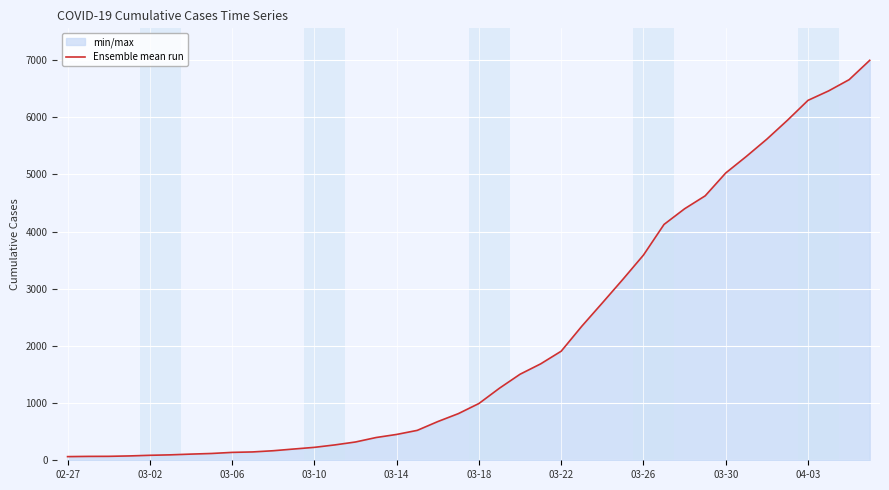

What is the greatest value displayed?

6995